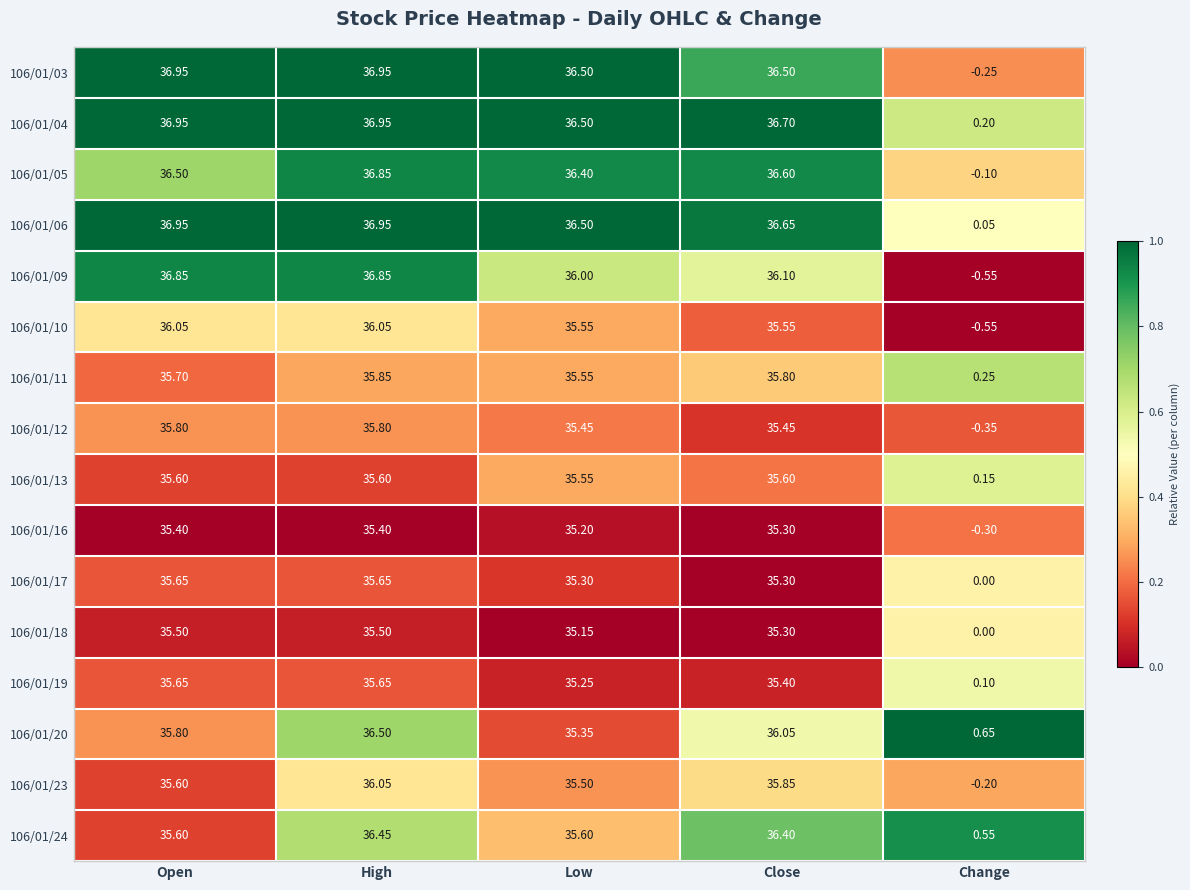

At which label does 106/01/11 first exceed 35?

Open